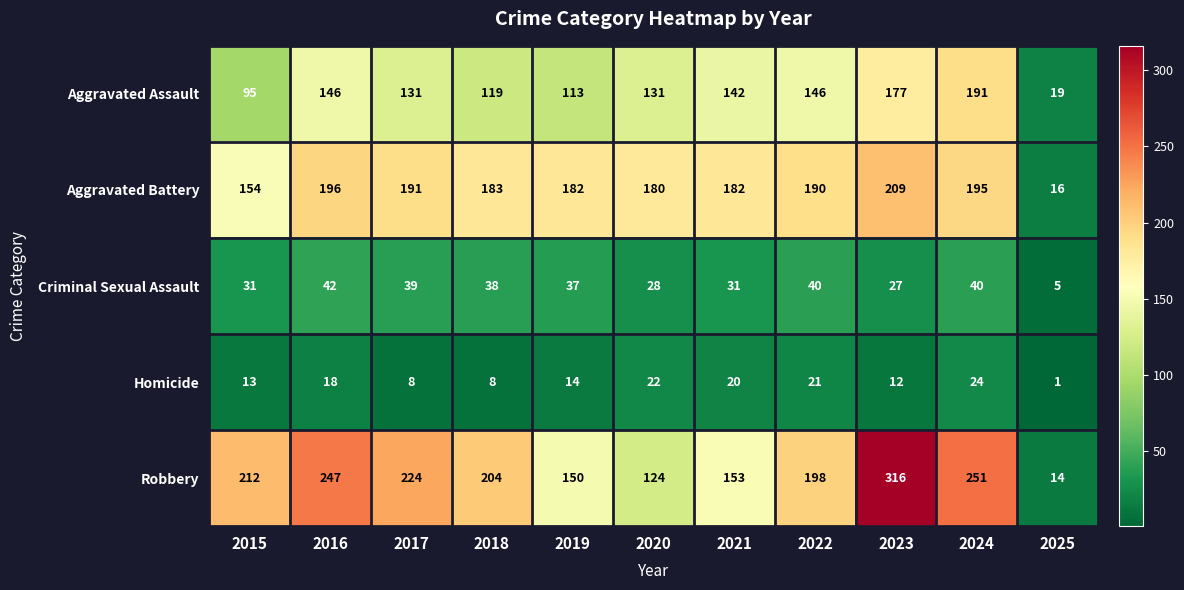

What is the approximate value of Aggravated Battery at 2022, to the nearest 5?

190